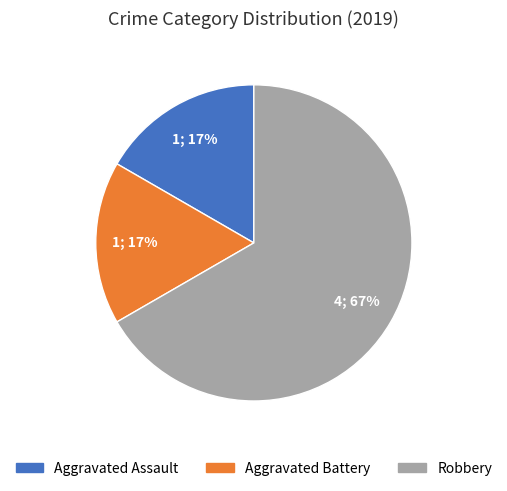

What is the largest slice in the pie chart?

Robbery